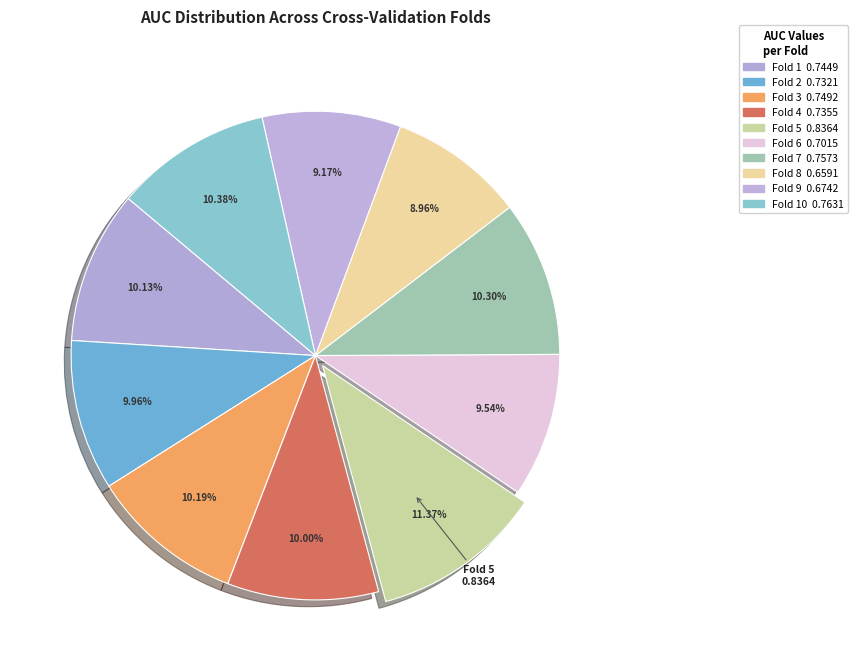

How many slices are in this pie chart?

10